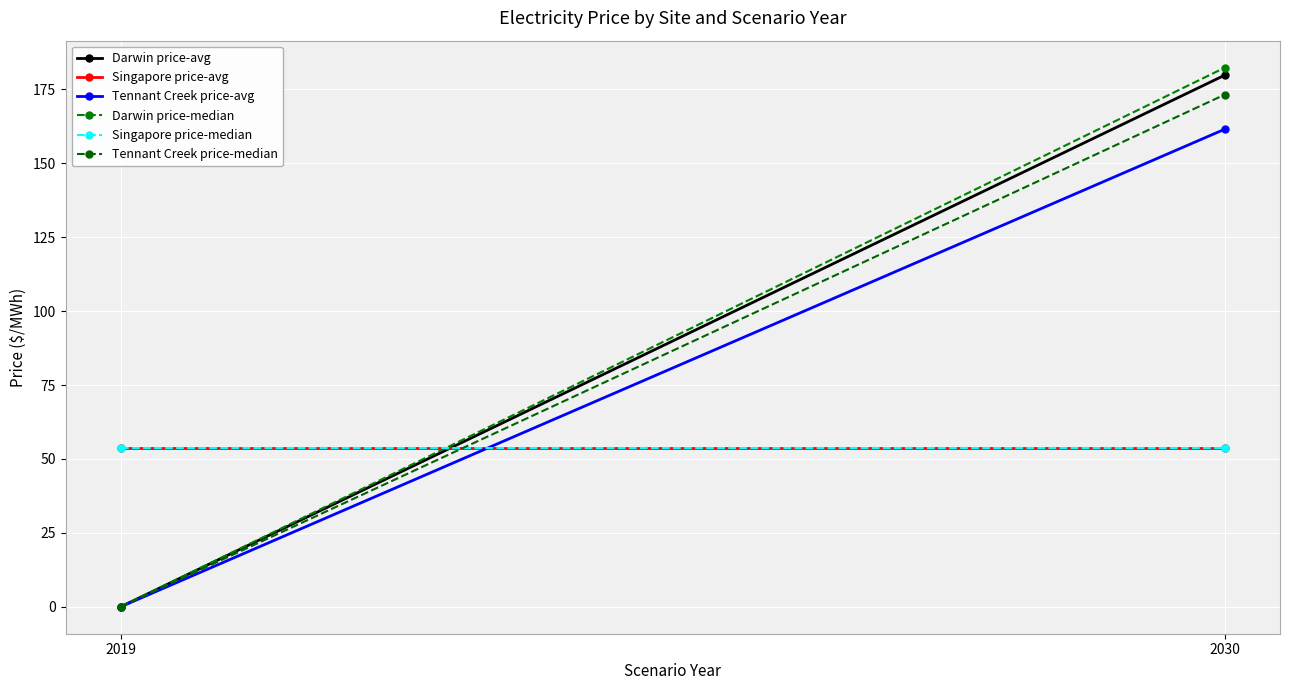

List the labels in order of Tennant Creek price-median value, smallest first.

2019, 2030